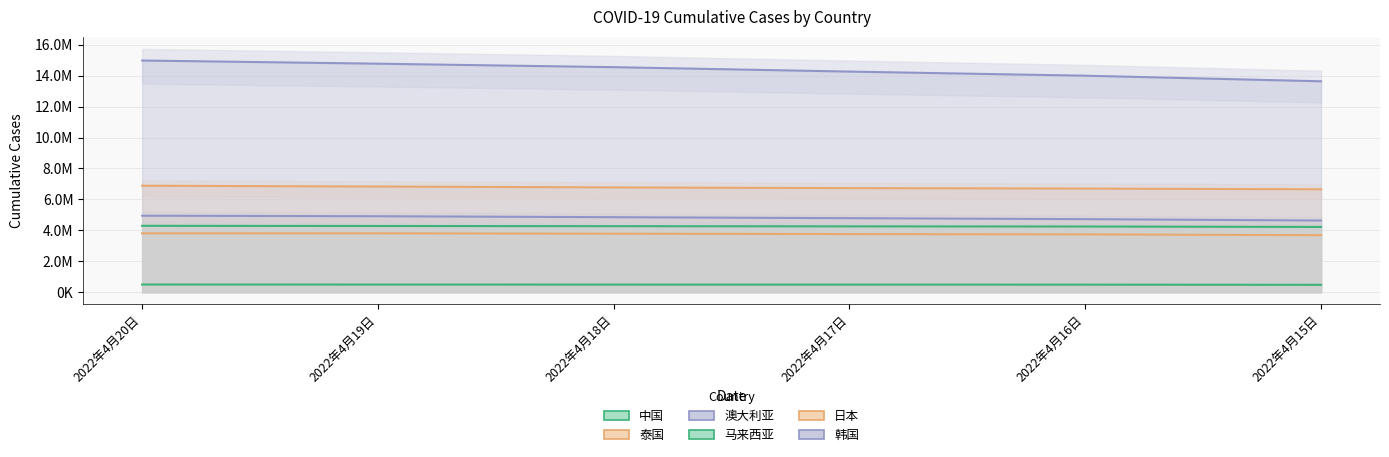

How many data points does each series have?

6